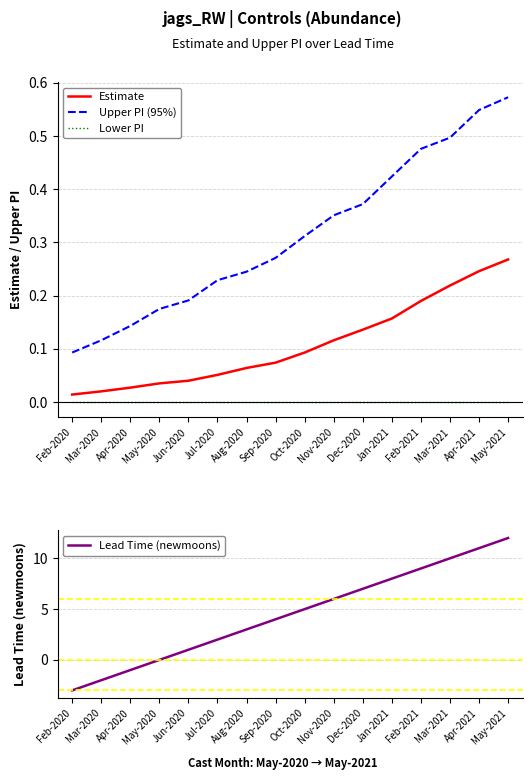

What is the difference between the maximum and minimum values in the Upper PI (95%) series?

0.5